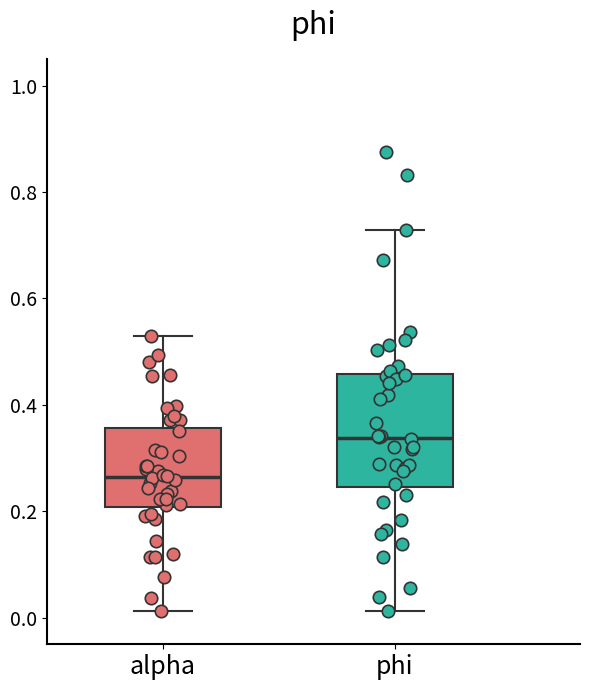

Where does the lower whisker of the box for phi end on the y-axis? The values are not printed on the chart, so give them approximately, as read against the axis.

0.02